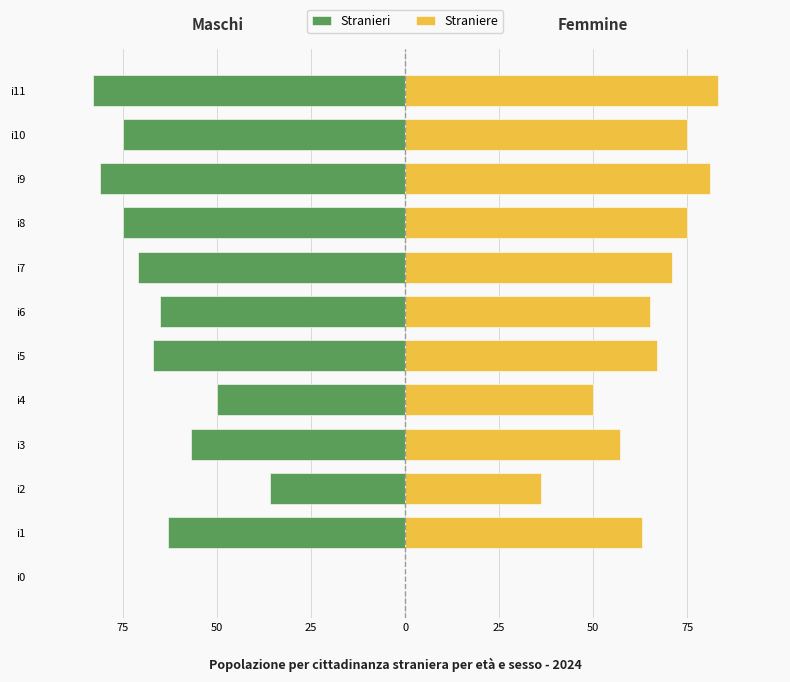

Is it true that Straniere equals 81 at i9?

True